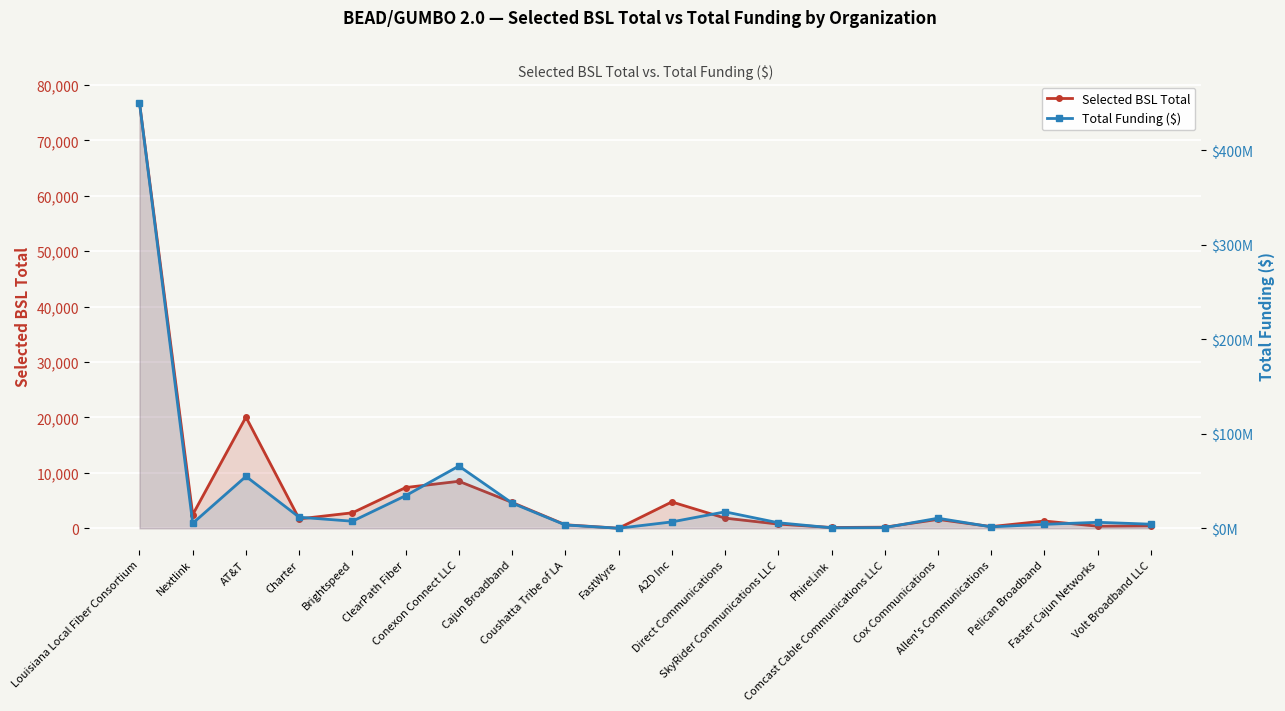

At which category does Selected BSL Total reach its first local valley?

Nextlink